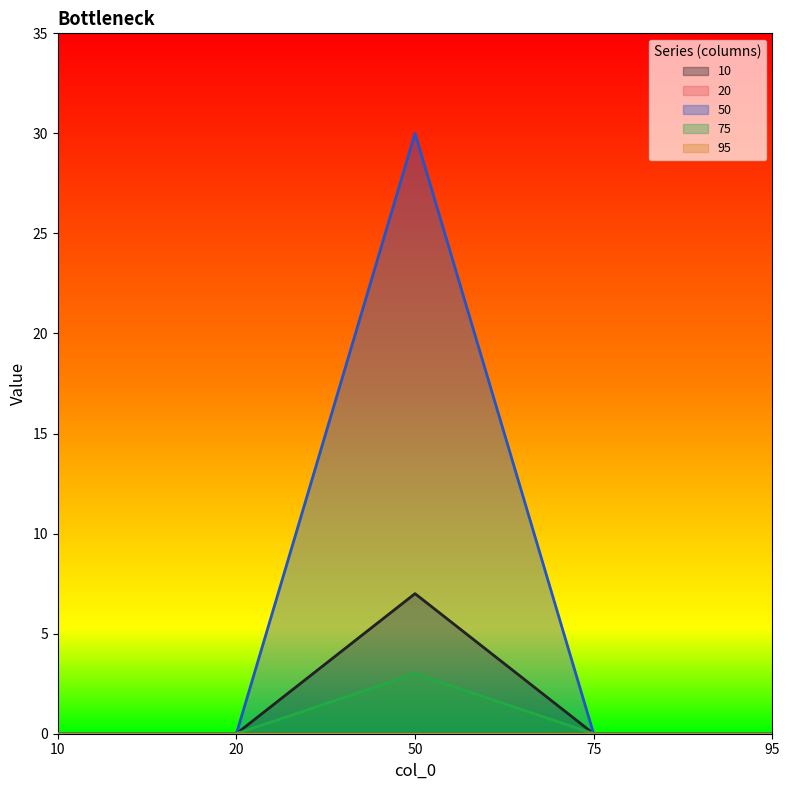

At which category does the chart reach its minimum across all series?

10